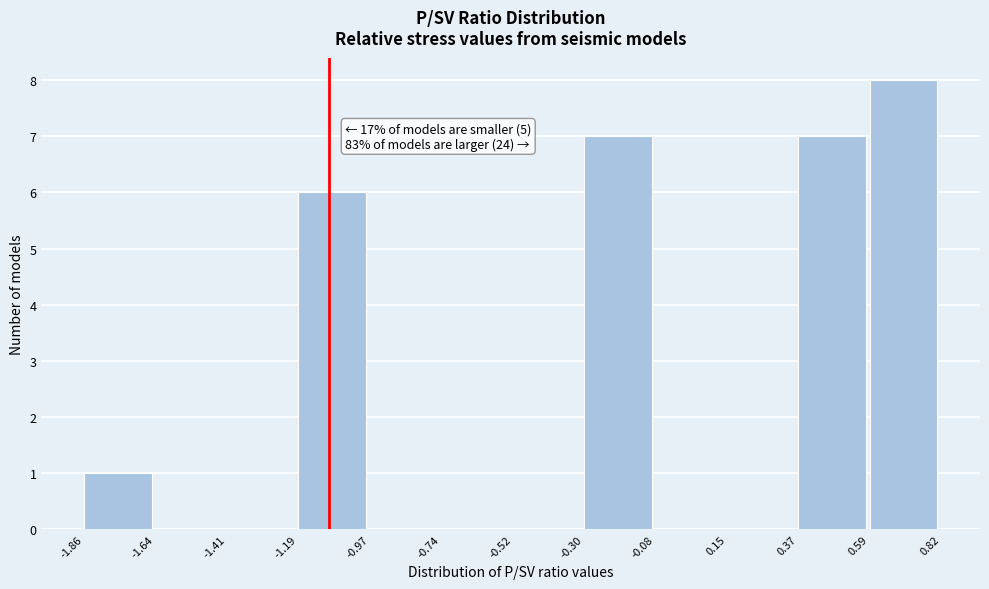

Over which range of the x-axis is the bar tallest?

0.59 to 0.82